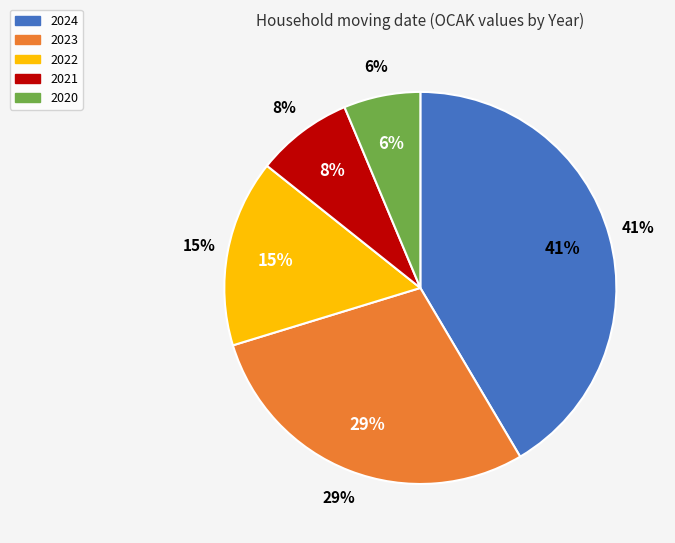

Count the number of slices in the pie.

5